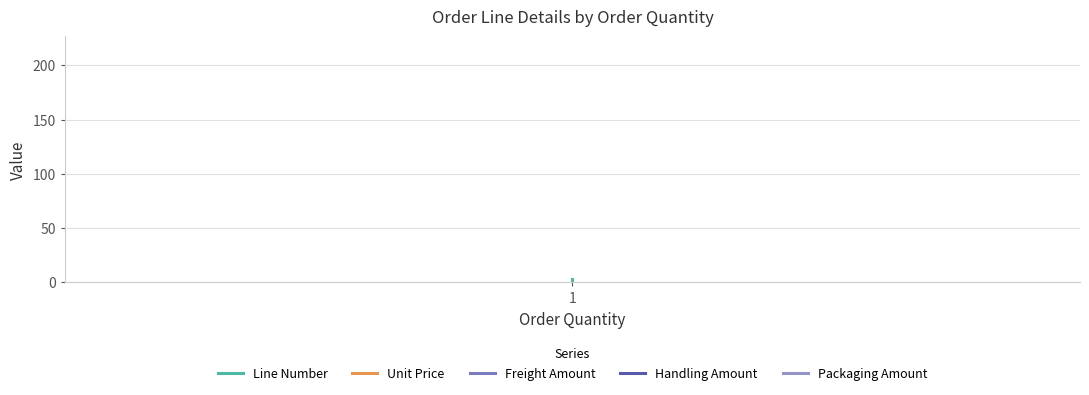

Rank the series by their maximum value, from highest to lowest.

Unit Price, Packaging Amount, Handling Amount, Freight Amount, Line Number